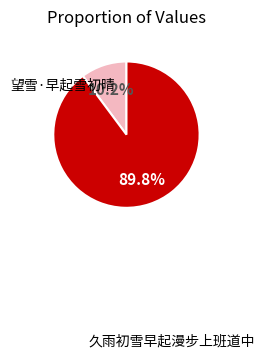

How many segments does this pie chart have?

2